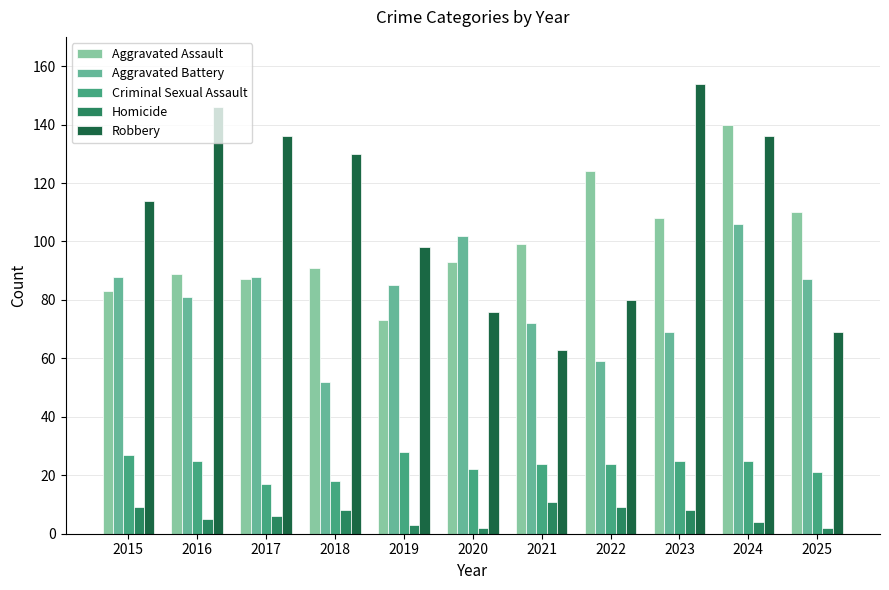

What is the difference between the maximum and minimum values in the Criminal Sexual Assault series?

11